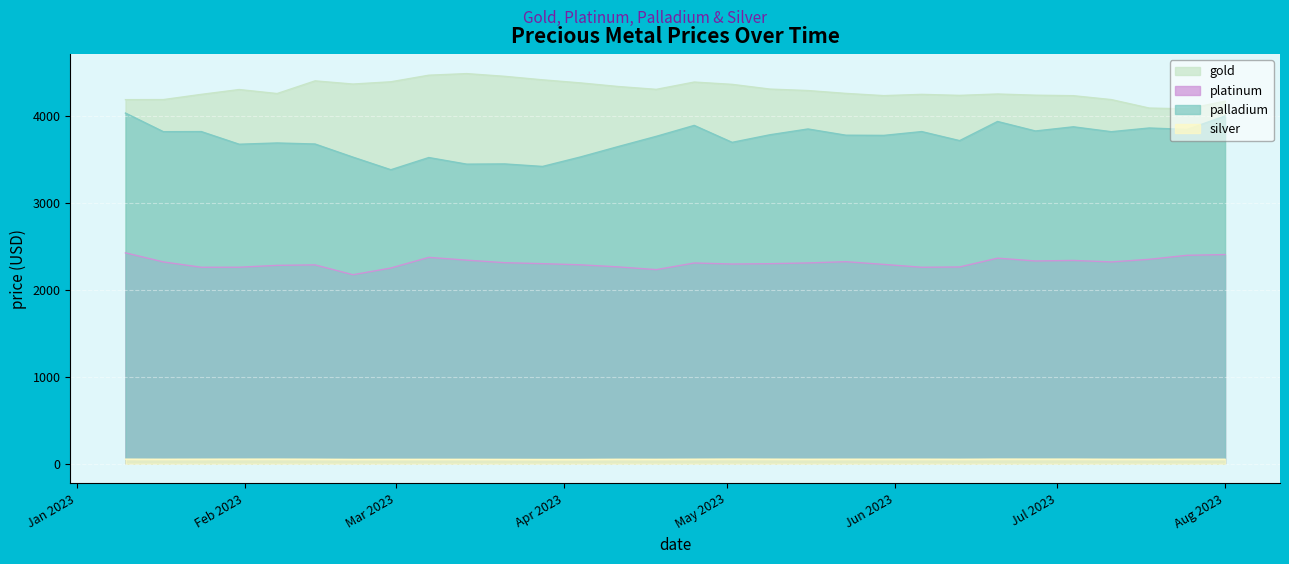

What is the spread (max minus min) of values at 2023-06-13?

4183.8